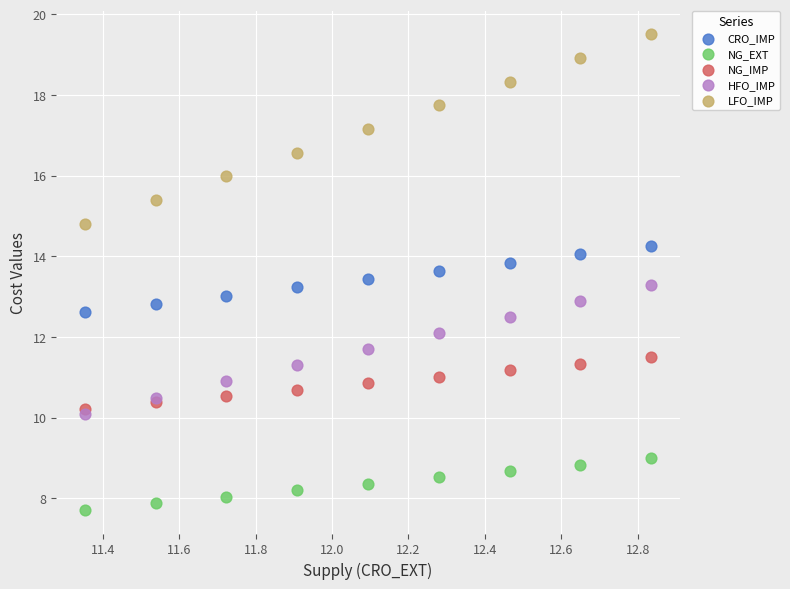

In the LFO_IMP series, what Y value is closest to 17?

17.2